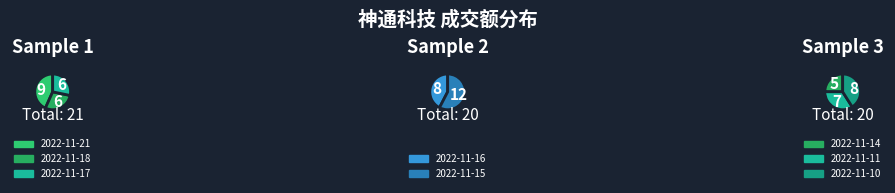

What is the ratio of the value at 2022-11-17 to the value at 2022-11-10?

0.9